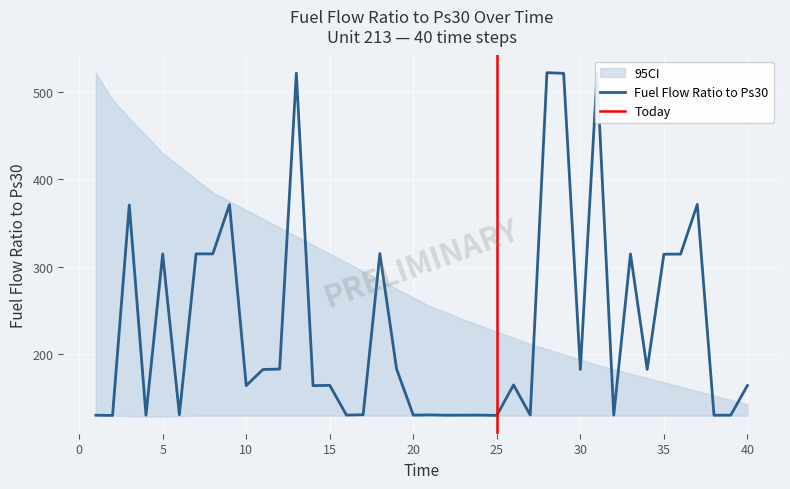

At which label is CI_upper closest to 332?

13